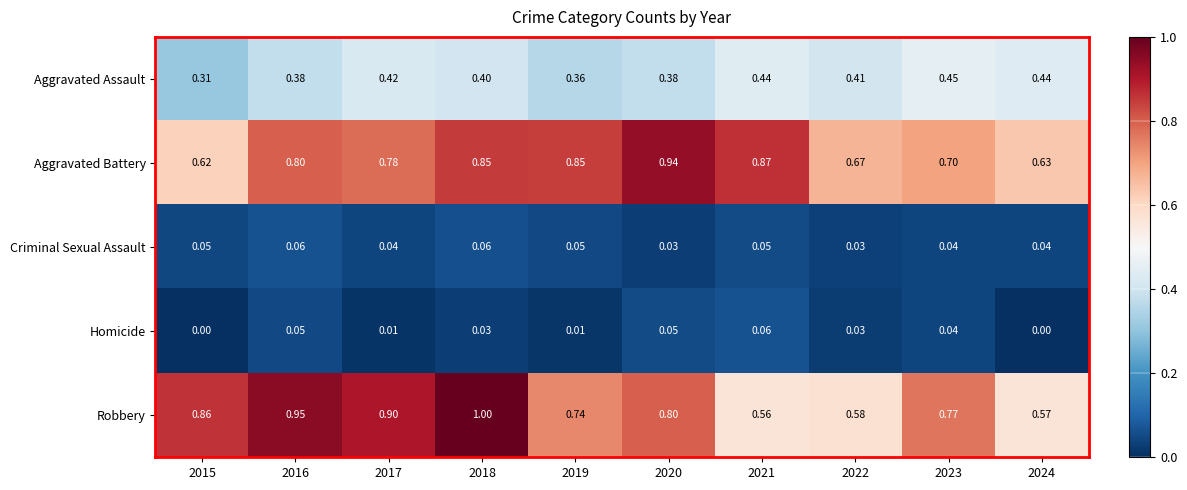

Is the value of Robbery at 2016 greater than the value of Aggravated Battery at 2016?

Yes